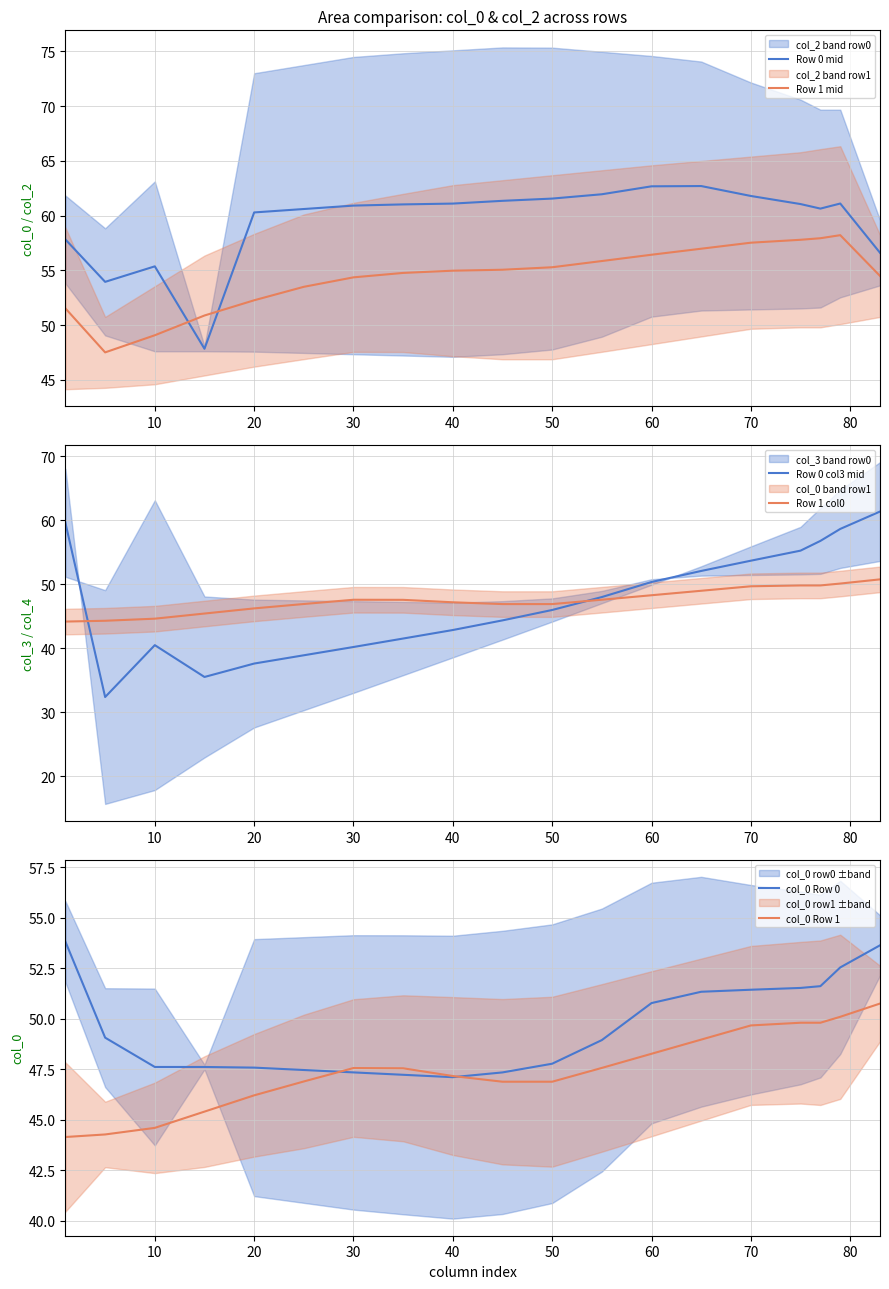

At how many categories does at least one series exceed 42?

20